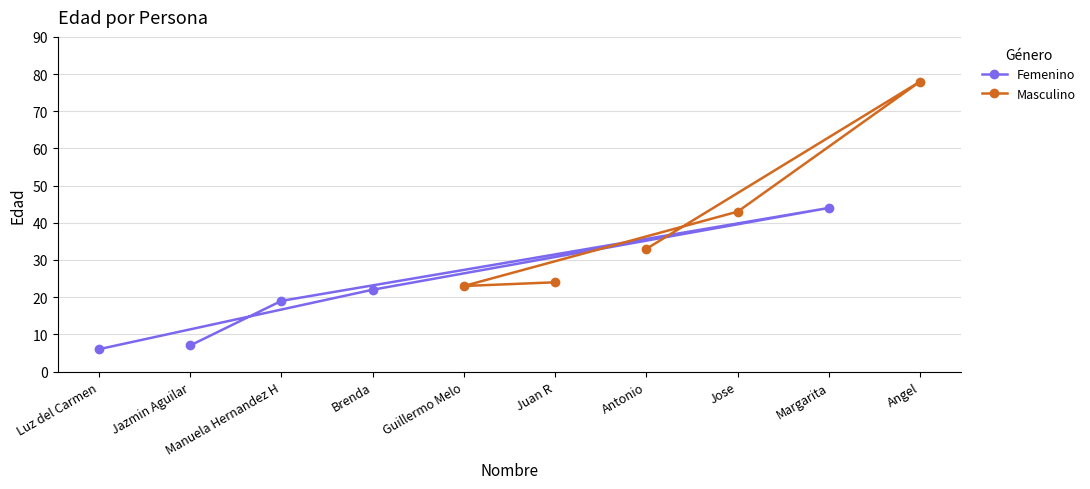

Does the chart display data point markers on the line(s)?

Yes